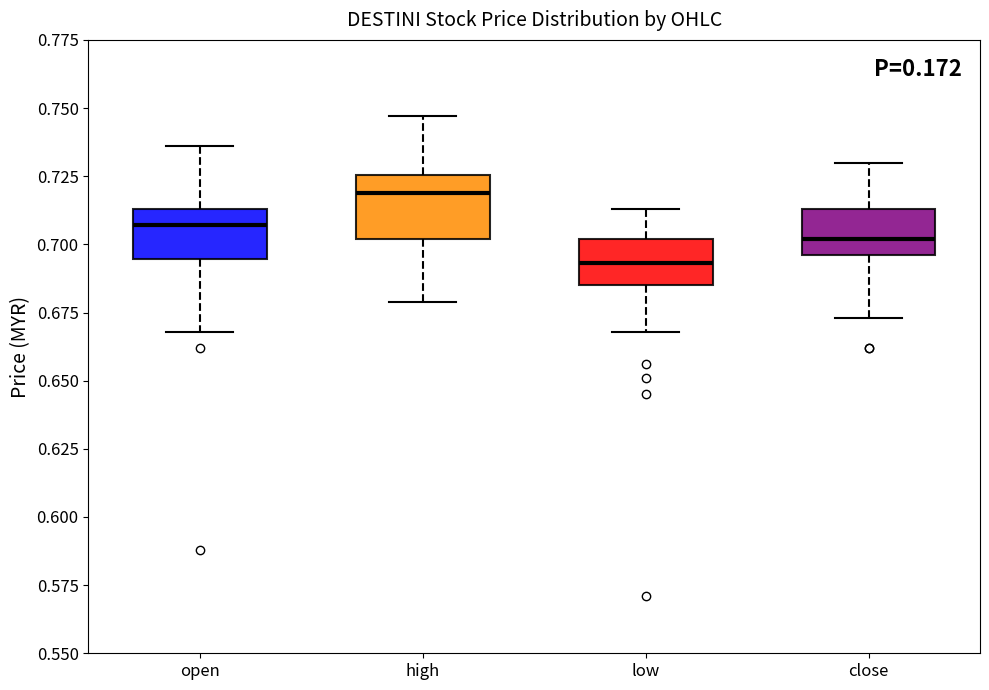

Which box's median line is the highest?

high